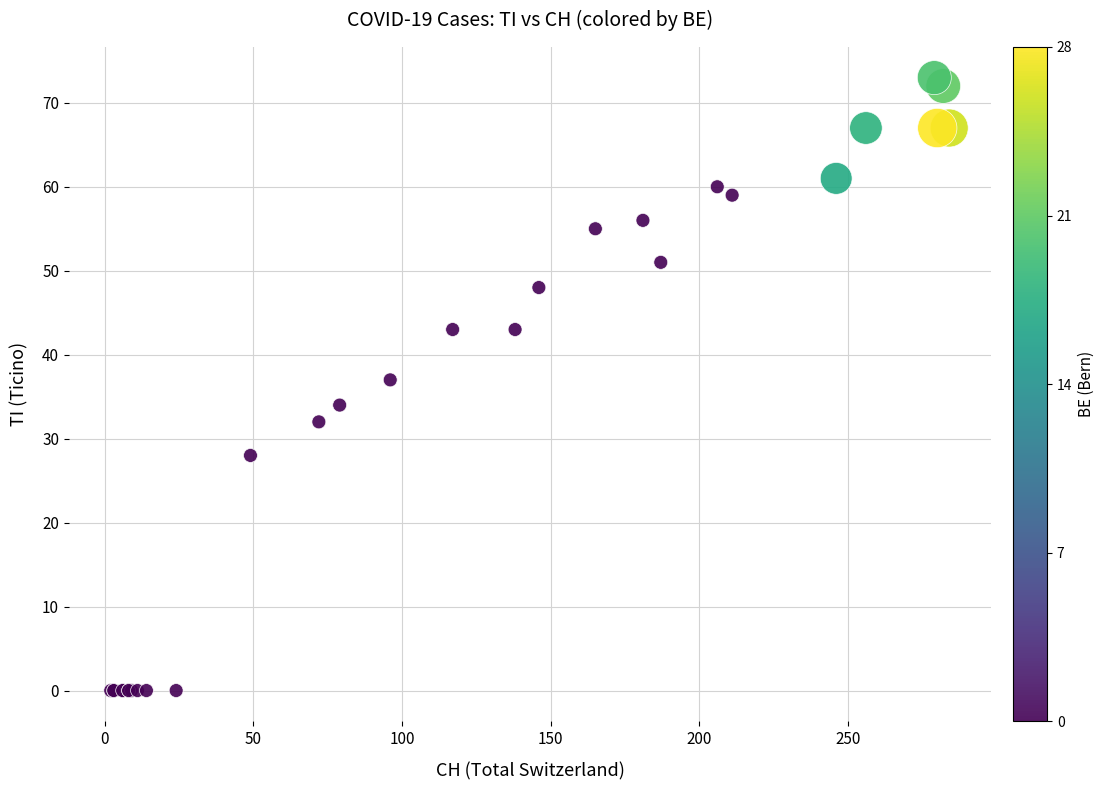

What Y value in the scatter plot is closest to 36?

37